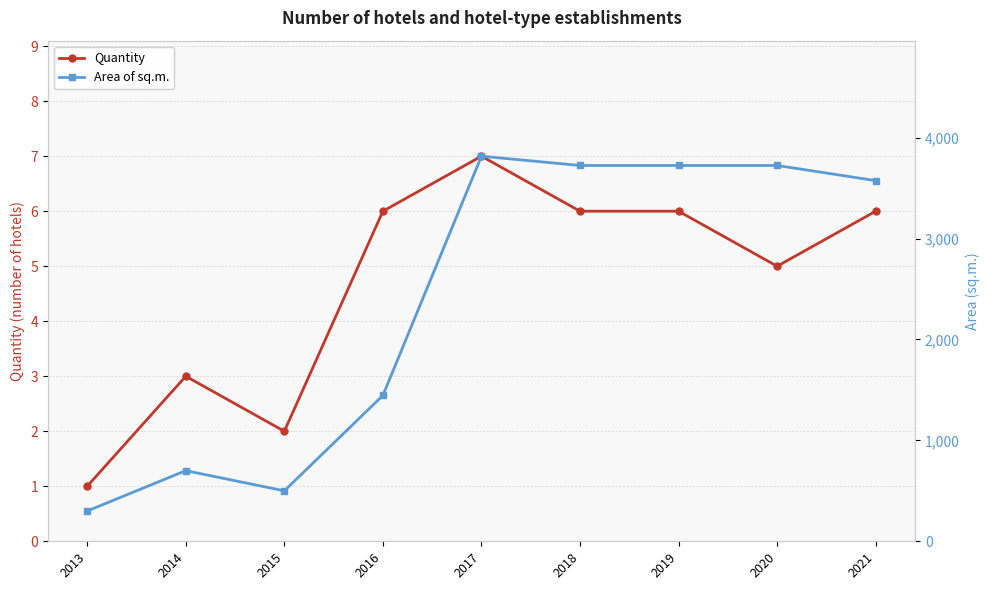

The value of Quantity at 2014 is 4. True or false?

False